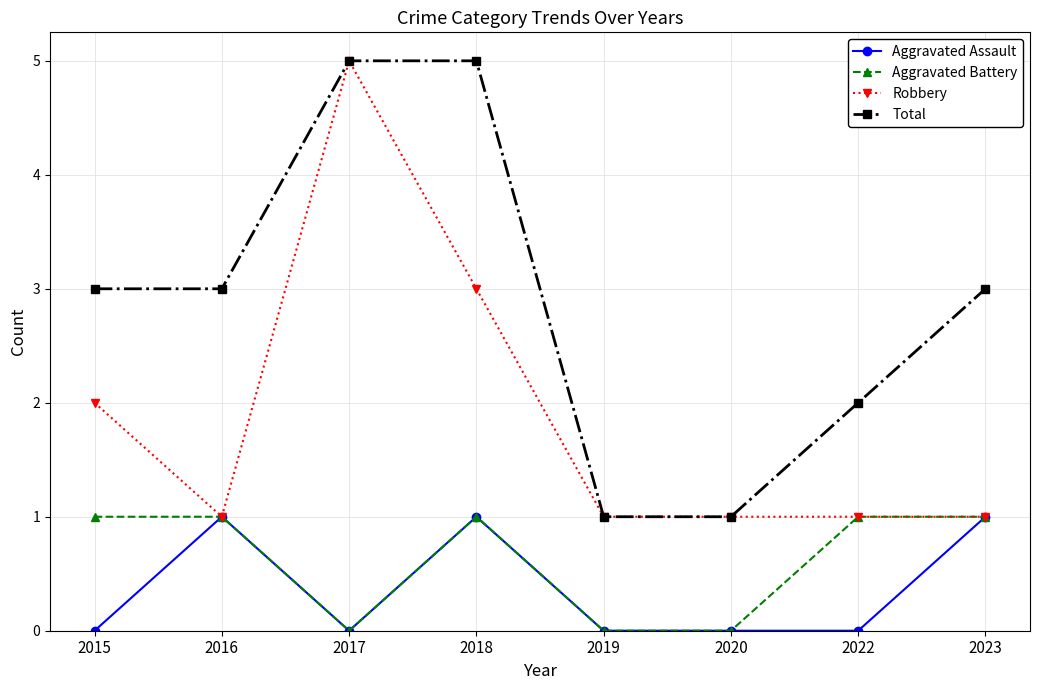

Which series changed the most between 2017 and 2022?

Robbery